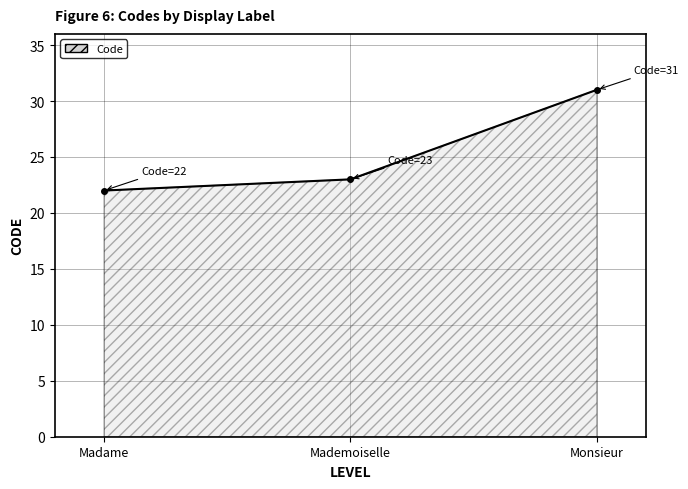

Which label corresponds to the largest value in the chart?

Monsieur